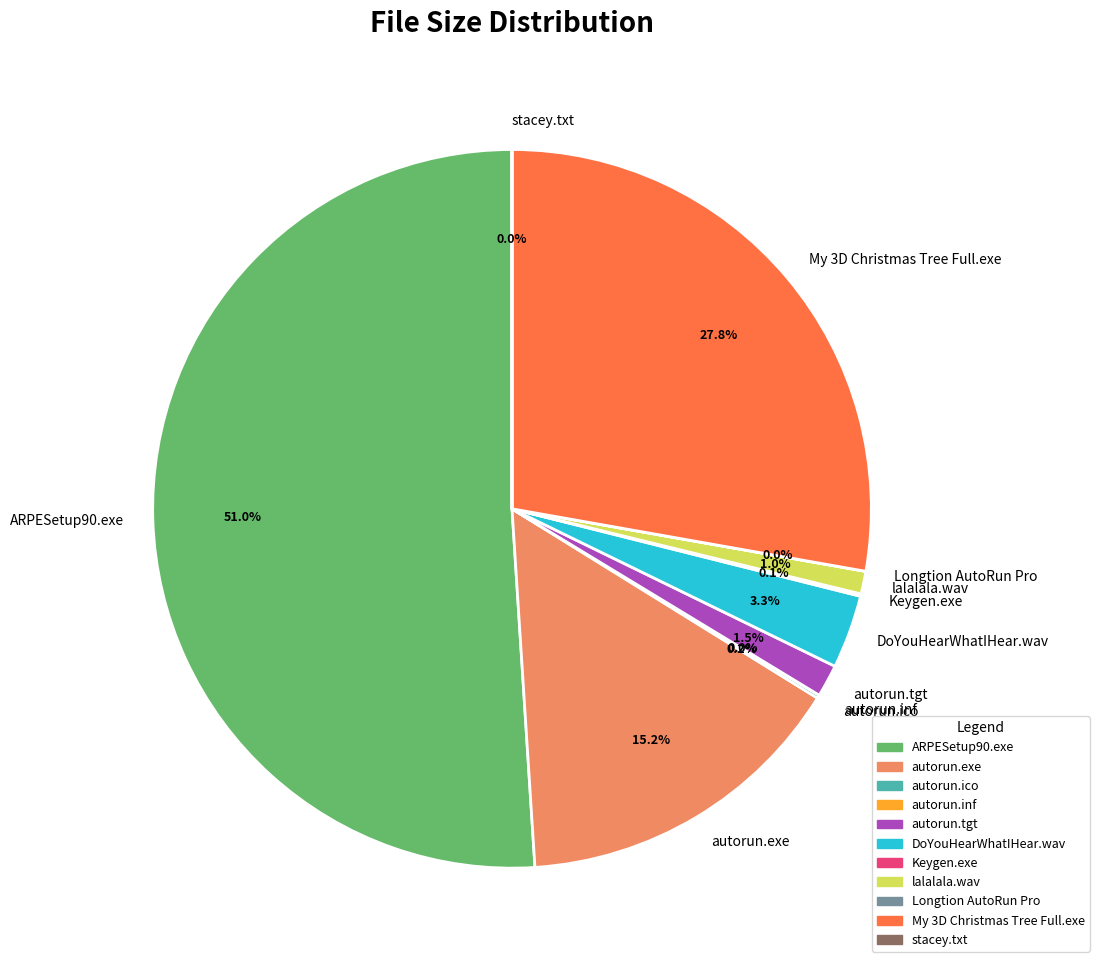

What is the ratio of the value at autorun.exe to the value at My 3D Christmas Tree Full.exe?

0.5